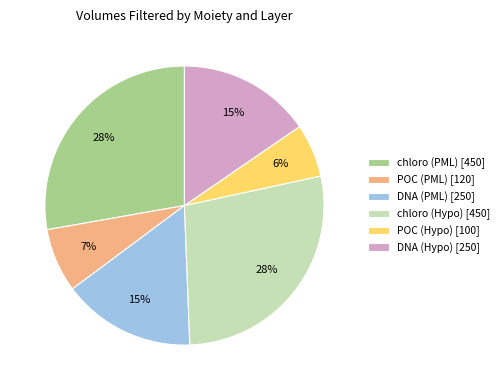

How many segments does this pie chart have?

6